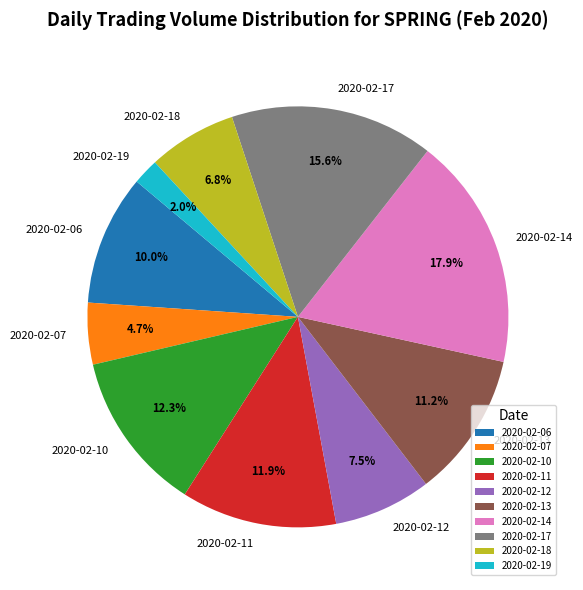

What is the ratio of the value at 2020-02-11 to the value at 2020-02-06?

1.2